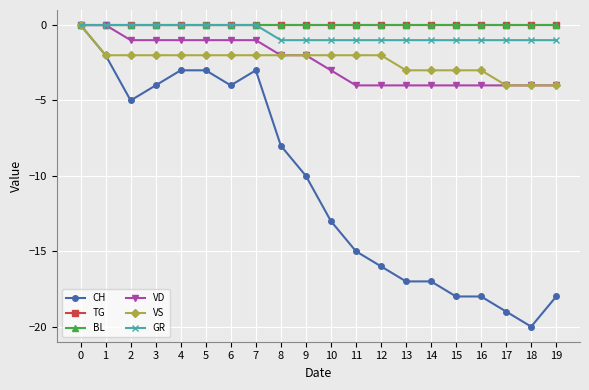

How many series are shown in this chart?

6